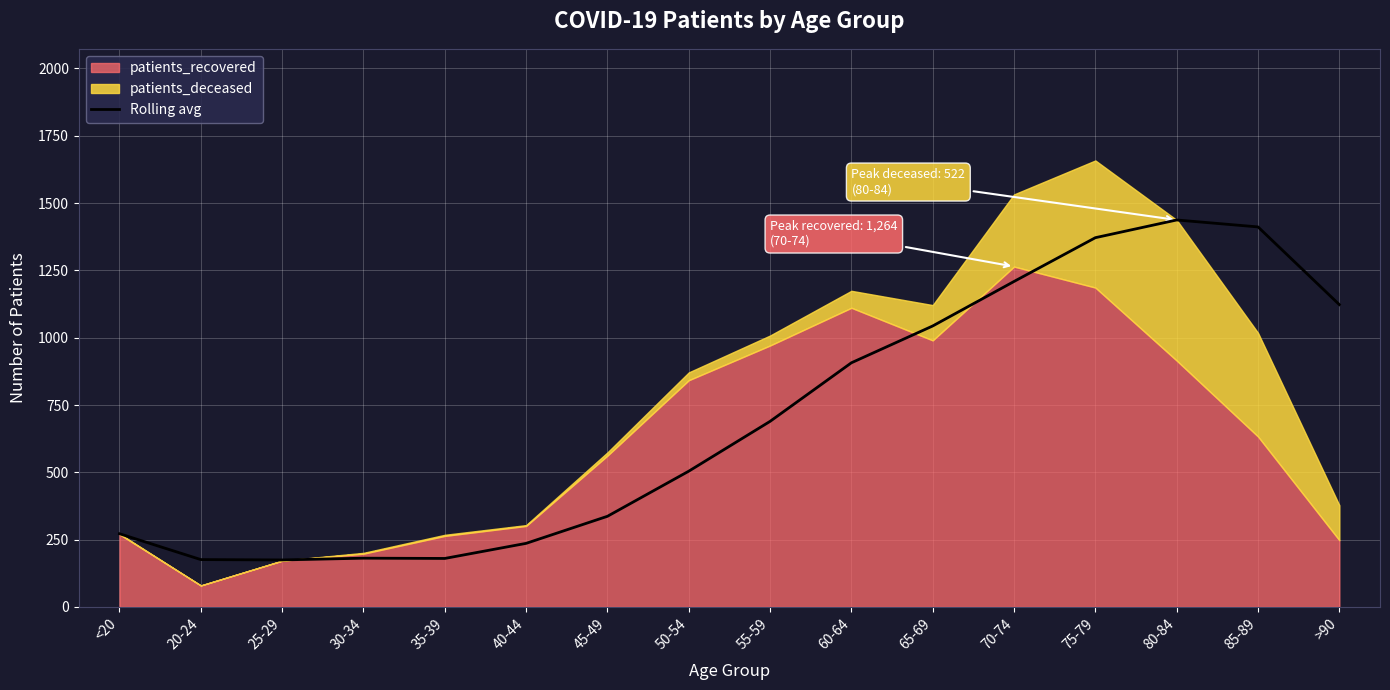

List the labels in order of value, largest first.

80-84, 85-89, 75-79, 70-74, >90, 65-69, 60-64, 55-59, 50-54, 45-49, <20, 40-44, 30-34, 35-39, 20-24, 25-29